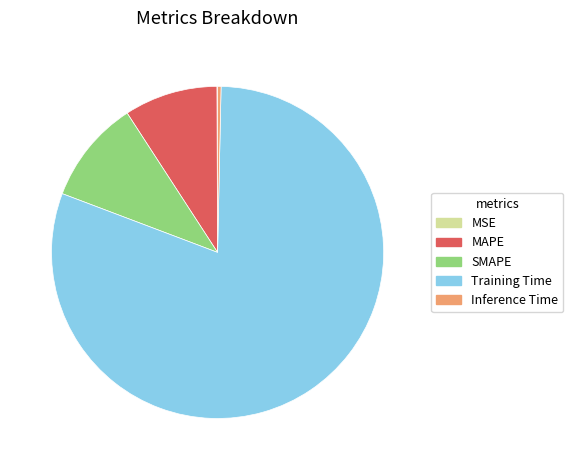

The Inference Time slice represents 0% of the pie. True or false?

True